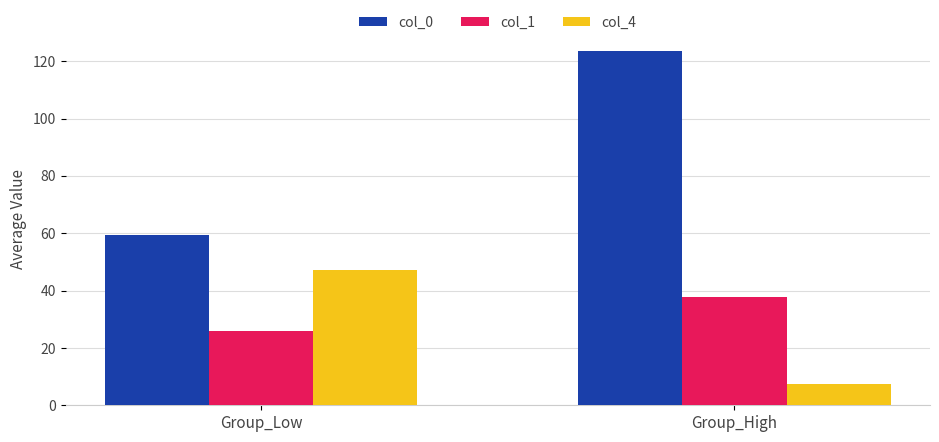

What is the minimum value shown in the chart?

7.4